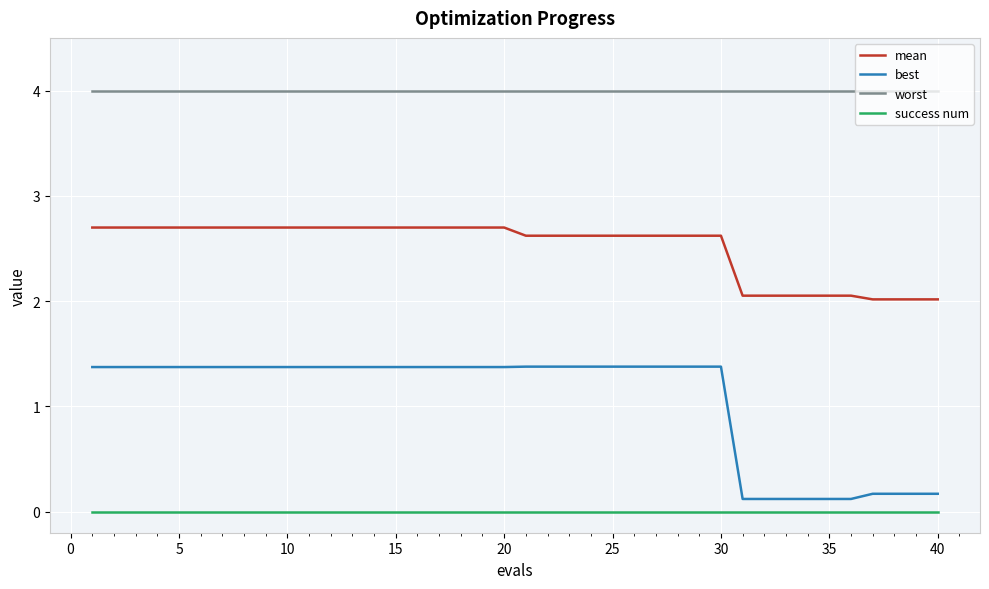

What is the lowest value of the mean series?

2.0